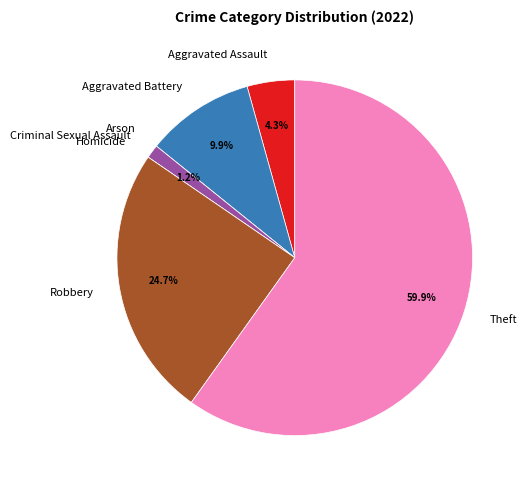

What portion of the pie excludes Criminal Sexual Assault?

98.8%